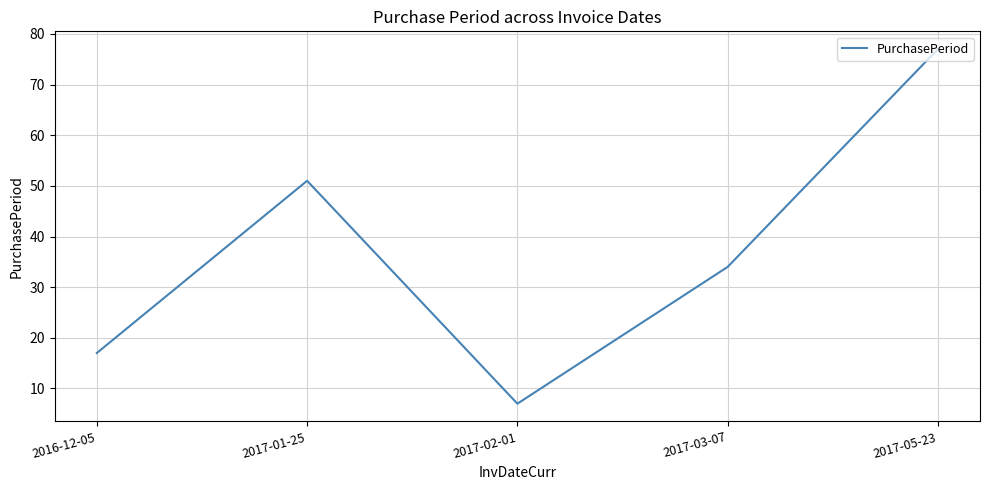

At which label does the data first exceed 34?

2017-01-25